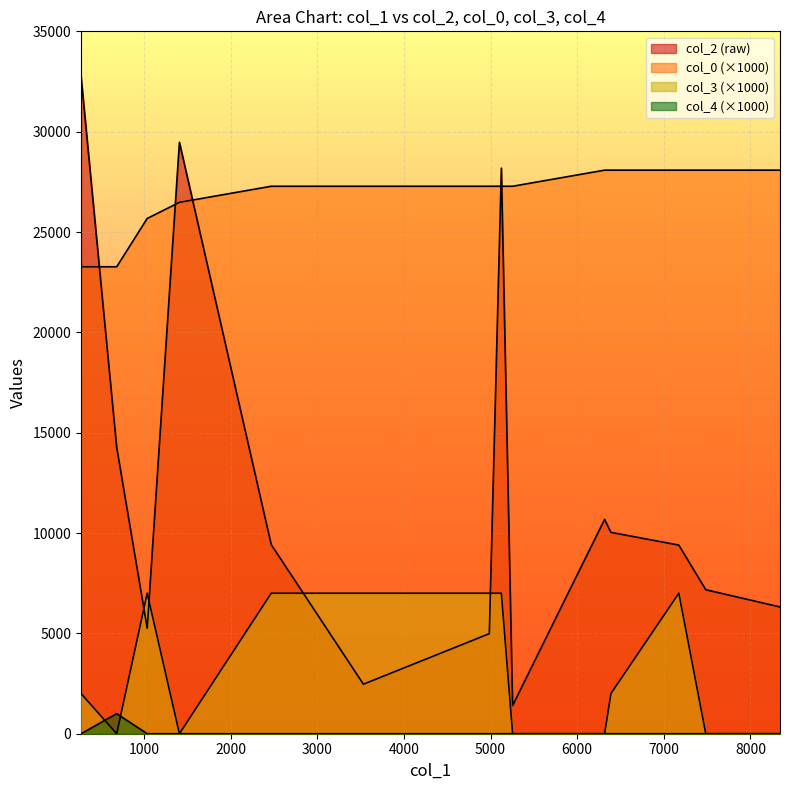

How many interior local valleys does the col_2 series have?

3